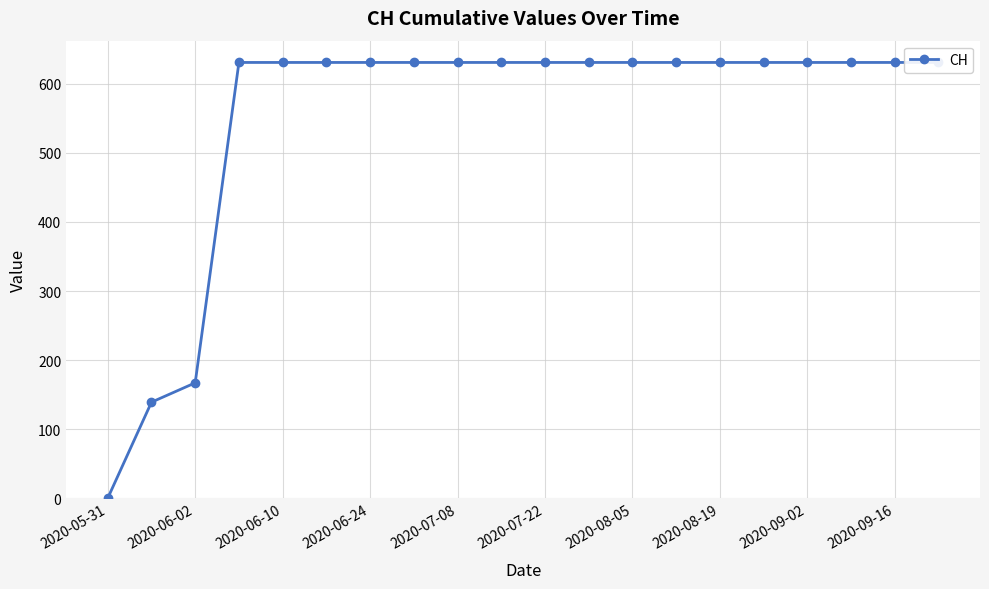

Reading left to right, what are all the values shown in this chart?

0	139	167	631	631	631	631	631	631	631	631	631	631	631	631	631	631	631	631	631